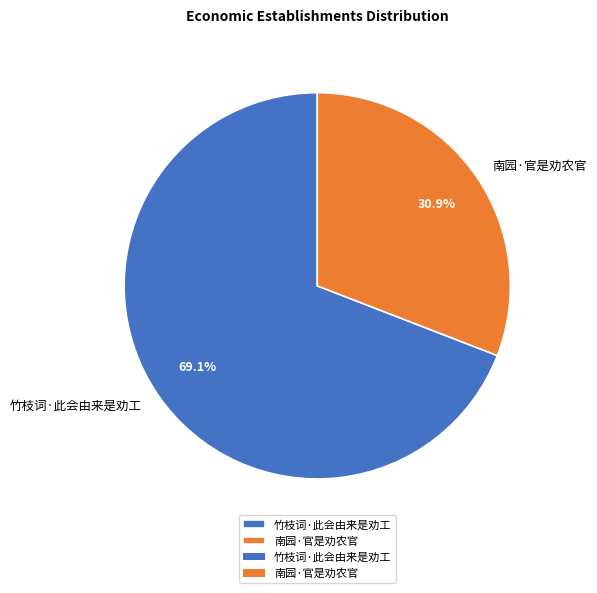

Which has a higher value, 竹枝词·此会由来是劝工 or 南园·官是劝农官?

竹枝词·此会由来是劝工